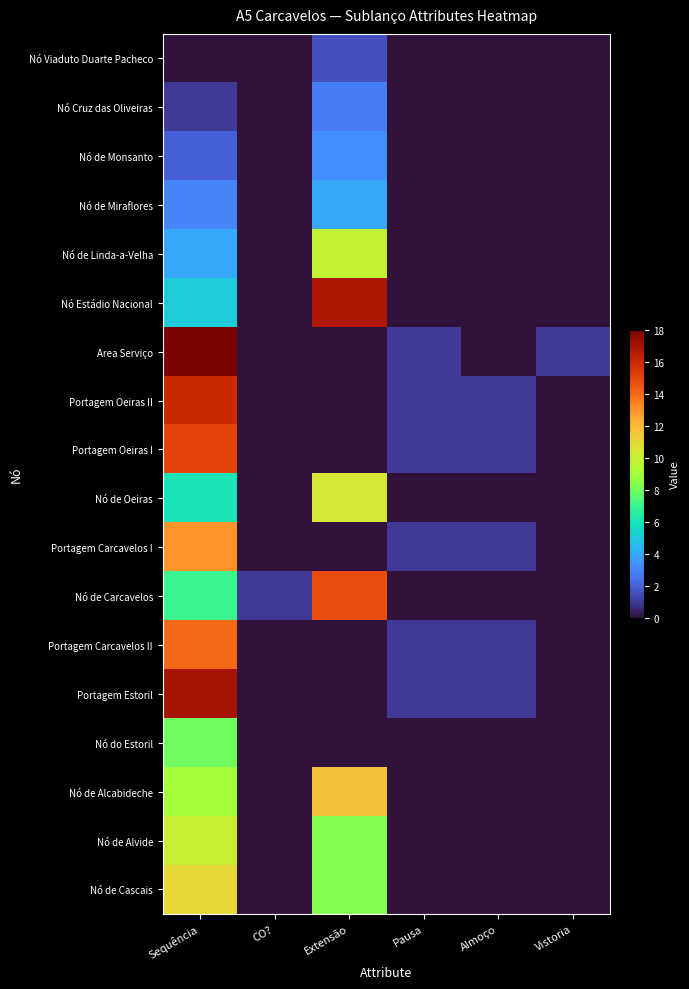

Reading left to right, extract all data points from this chart.

Nó Viaduto Duarte Pacheco: Sequência=0.0	CO?=0.0	Extensão=1.6	Pausa=0.0	Almoço=0.0	Vistoria=0.0
Nó Cruz das Oliveiras: Sequência=1.0	CO?=0.0	Extensão=2.8	Pausa=0.0	Almoço=0.0	Vistoria=0.0
Nó de Monsanto: Sequência=2.0	CO?=0.0	Extensão=3.3	Pausa=0.0	Almoço=0.0	Vistoria=0.0
Nó de Miraflores: Sequência=3.0	CO?=0.0	Extensão=4.0	Pausa=0.0	Almoço=0.0	Vistoria=0.0
Nó de Linda-a-Velha: Sequência=4.0	CO?=0.0	Extensão=9.8	Pausa=0.0	Almoço=0.0	Vistoria=0.0
Nó Estádio Nacional: Sequência=5.0	CO?=0.0	Extensão=16.8	Pausa=0.0	Almoço=0.0	Vistoria=0.0
Area Serviço: Sequência=18.0	CO?=0.0	Extensão=0.0	Pausa=1.0	Almoço=0.0	Vistoria=1.0
Portagem Oeiras II: Sequência=16.0	CO?=0.0	Extensão=0.0	Pausa=1.0	Almoço=1.0	Vistoria=0.0
Portagem Oeiras I: Sequência=15.0	CO?=0.0	Extensão=0.0	Pausa=1.0	Almoço=1.0	Vistoria=0.0
Nó de Oeiras: Sequência=6.0	CO?=0.0	Extensão=10.4	Pausa=0.0	Almoço=0.0	Vistoria=0.0
Portagem Carcavelos I: Sequência=13.0	CO?=0.0	Extensão=0.0	Pausa=1.0	Almoço=1.0	Vistoria=0.0
Nó de Carcavelos: Sequência=7.0	CO?=1.0	Extensão=14.7	Pausa=0.0	Almoço=0.0	Vistoria=0.0
Portagem Carcavelos II: Sequência=14.0	CO?=0.0	Extensão=0.0	Pausa=1.0	Almoço=1.0	Vistoria=0.0
Portagem Estoril: Sequência=17.0	CO?=0.0	Extensão=0.0	Pausa=1.0	Almoço=1.0	Vistoria=0.0
Nó do Estoril: Sequência=8.0	CO?=0.0	Extensão=0.0	Pausa=0.0	Almoço=0.0	Vistoria=0.0
Nó de Alcabideche: Sequência=9.0	CO?=0.0	Extensão=11.7	Pausa=0.0	Almoço=0.0	Vistoria=0.0
Nó de Alvide: Sequência=10.0	CO?=0.0	Extensão=8.3	Pausa=0.0	Almoço=0.0	Vistoria=0.0
Nó de Cascais: Sequência=11.0	CO?=0.0	Extensão=8.3	Pausa=0.0	Almoço=0.0	Vistoria=0.0